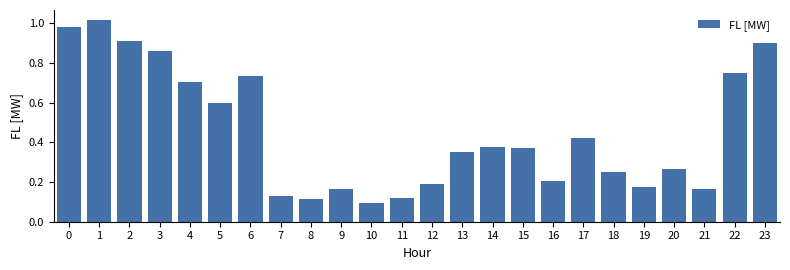

How many categories are shown in the chart?

24